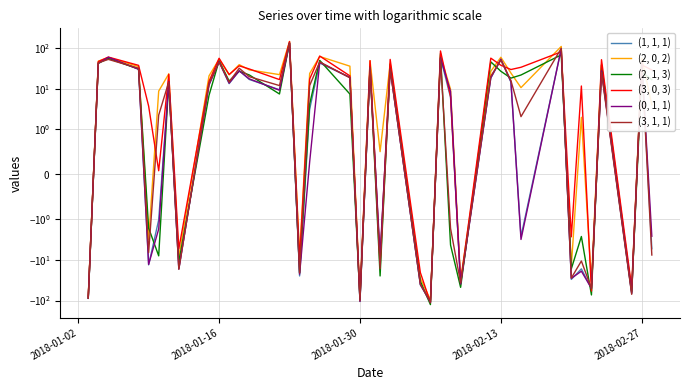

What is the minimum value for (3, 0, 3)?

-112.9